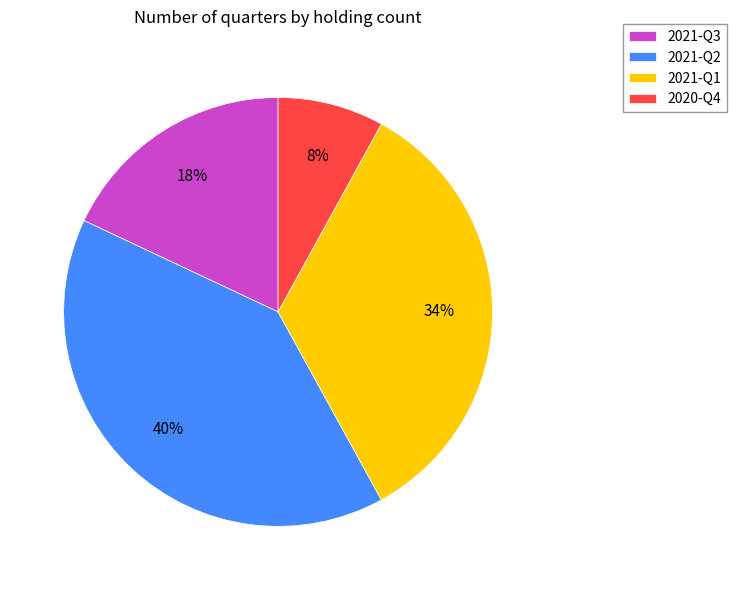

To the nearest percent, what portion does 2021-Q3 represent?

18%